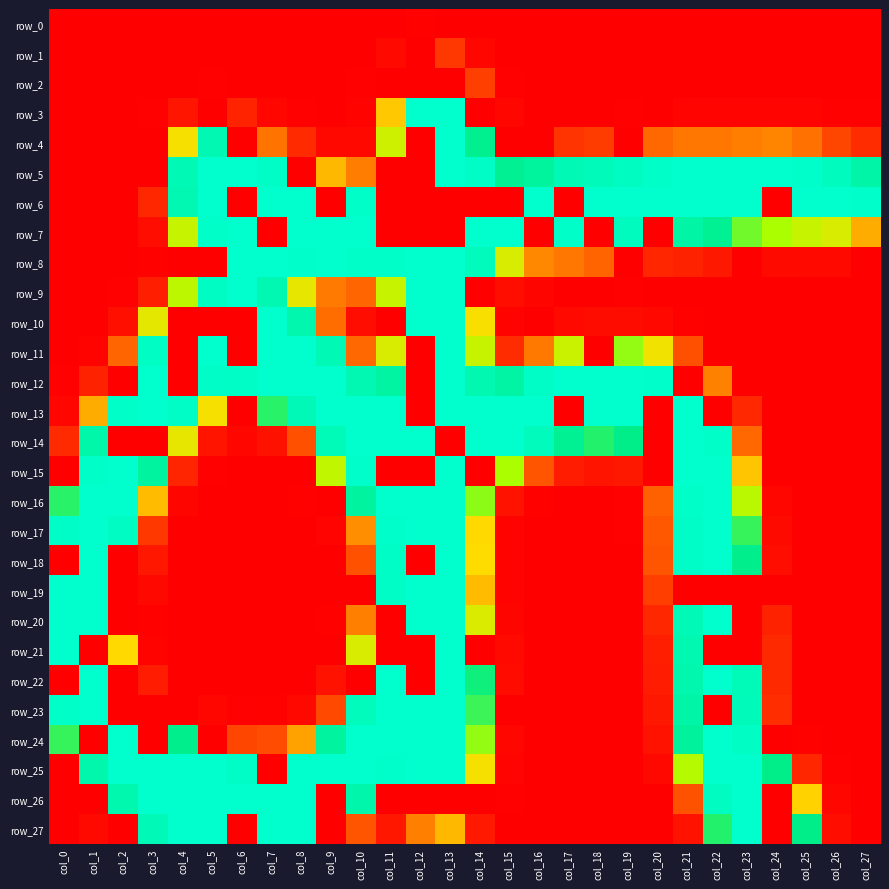

What is the average value of the row_15 series?

85